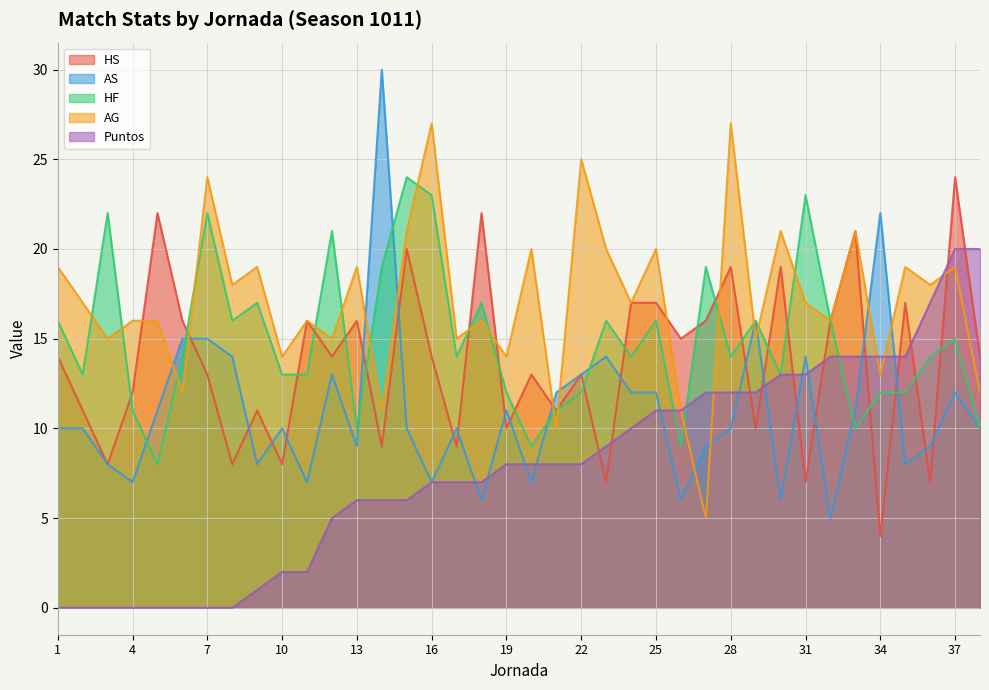

At which label does HF reach its minimum?

5